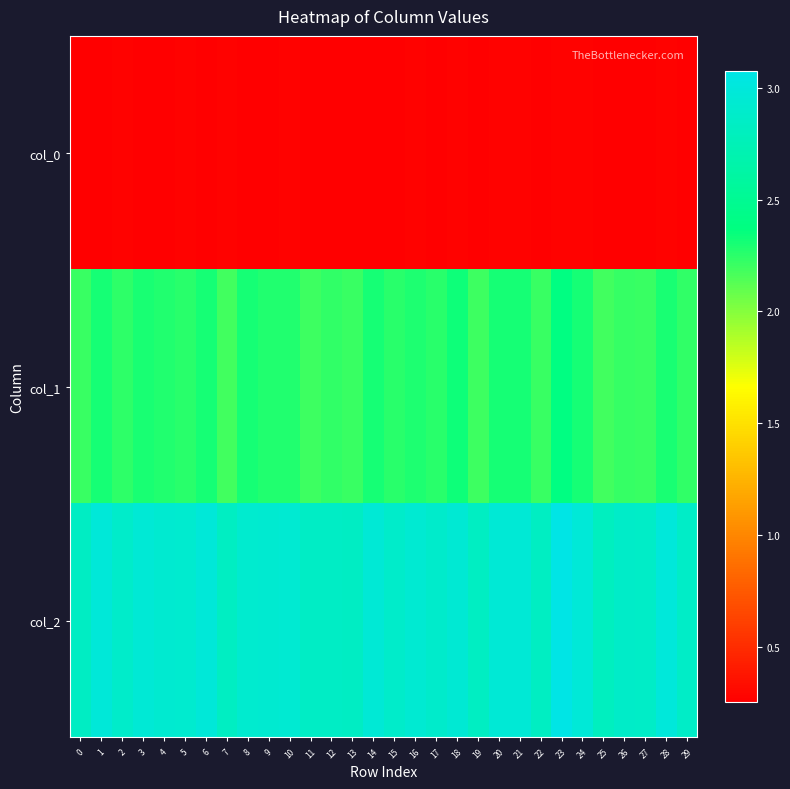

Which series has the largest total across all categories?

col_2